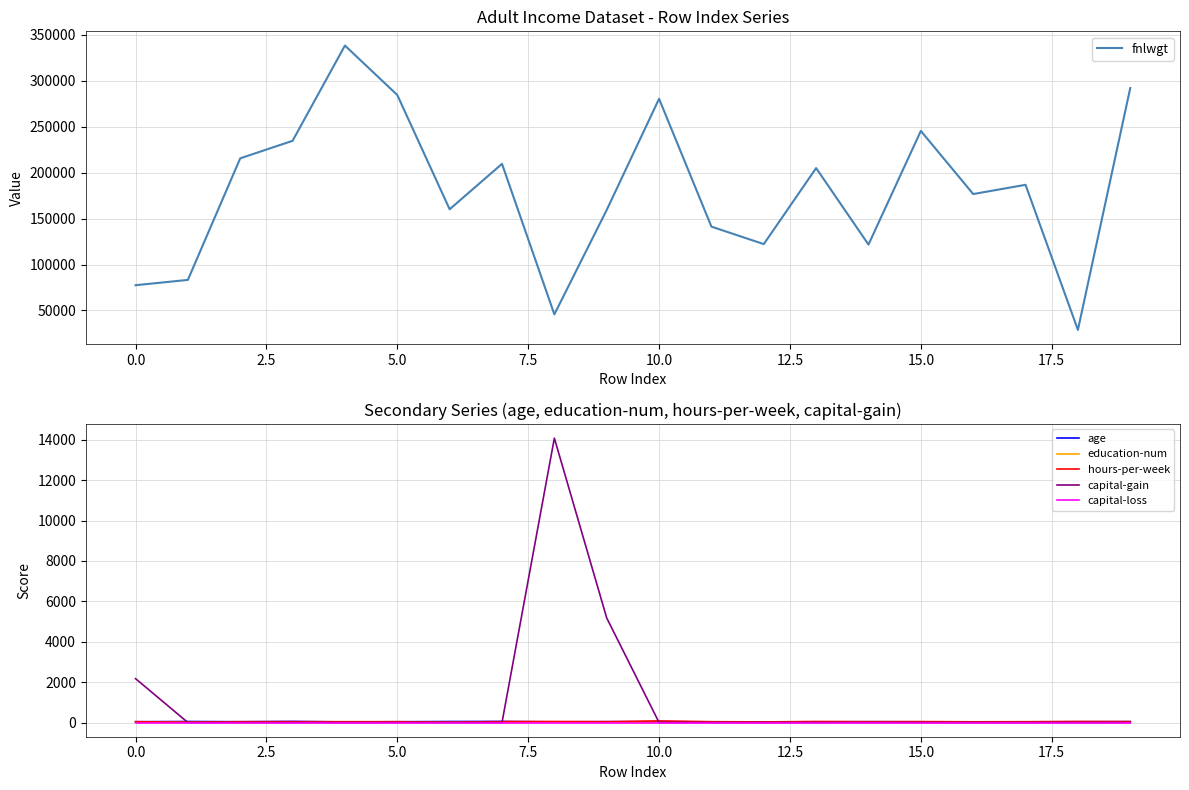

What is the sum of all education-num values?

212